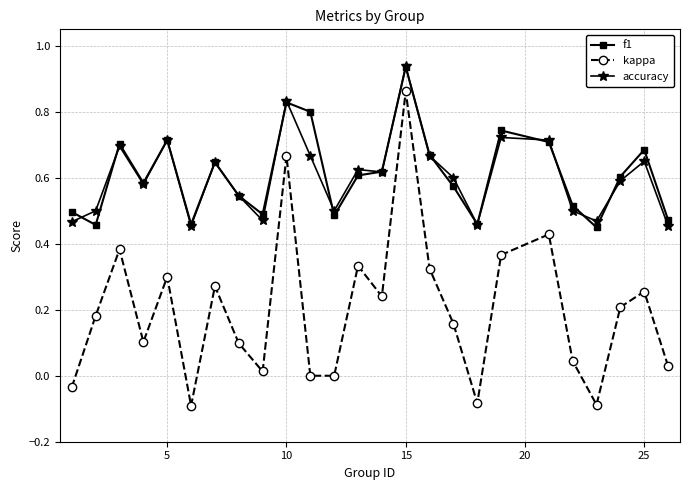

True or false: accuracy and kappa cross at least once.

False